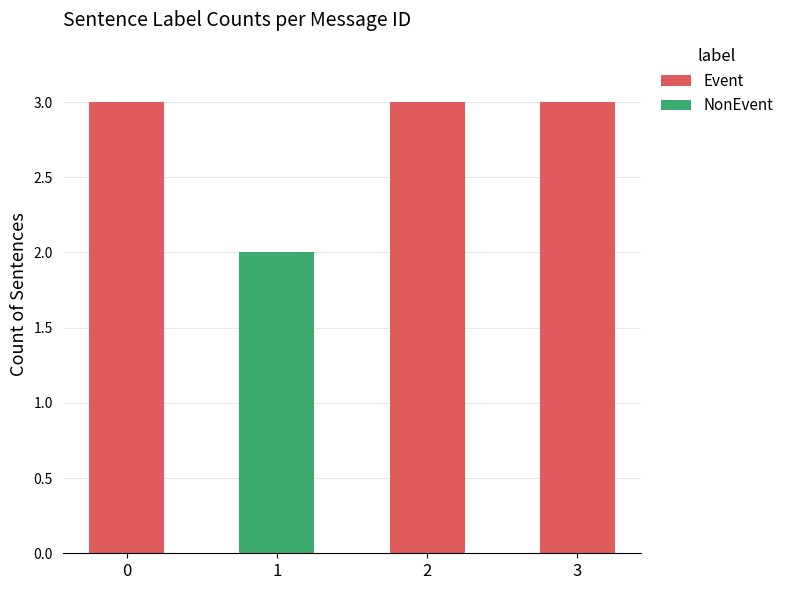

What is the sum of all Event values?

9